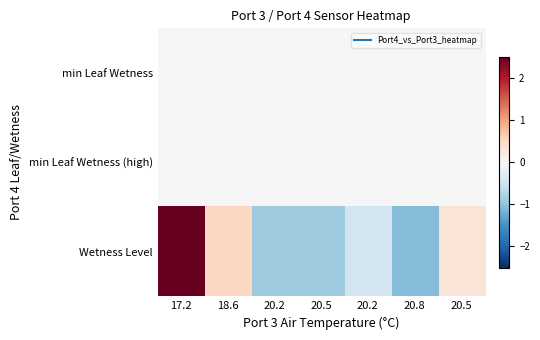

How many distinct data groups are displayed?

3